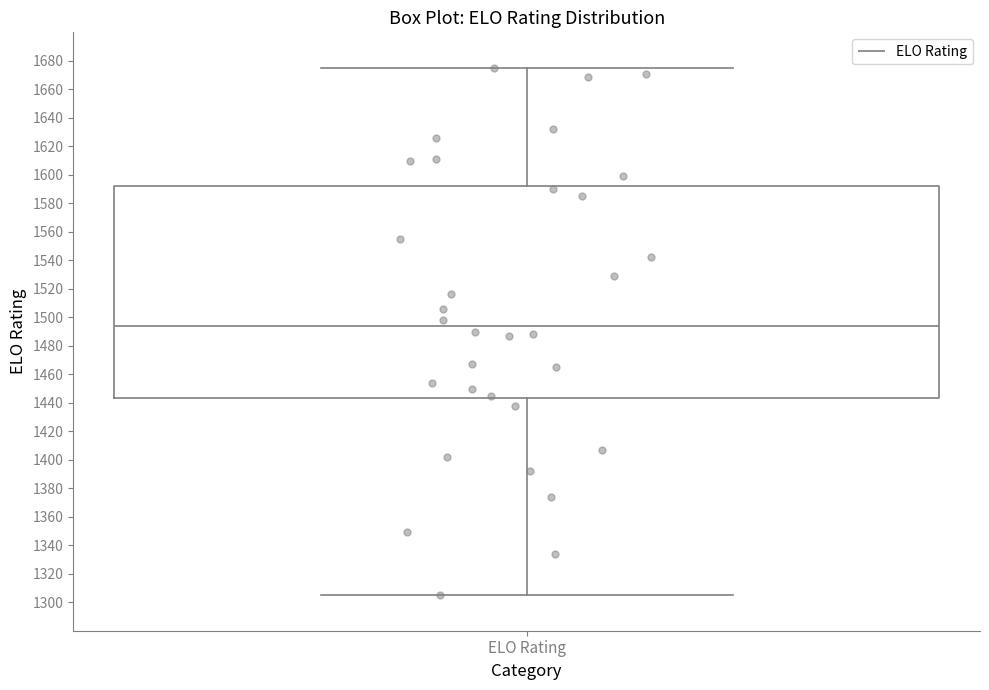

Read this box plot against the y-axis: the position of the median line, the range covered by the box, and the ends of both whiskers. The values are not printed on the chart, so give them approximately, as read against the axis.

median 1494, box 1444 to 1592, whiskers 1306 to 1676